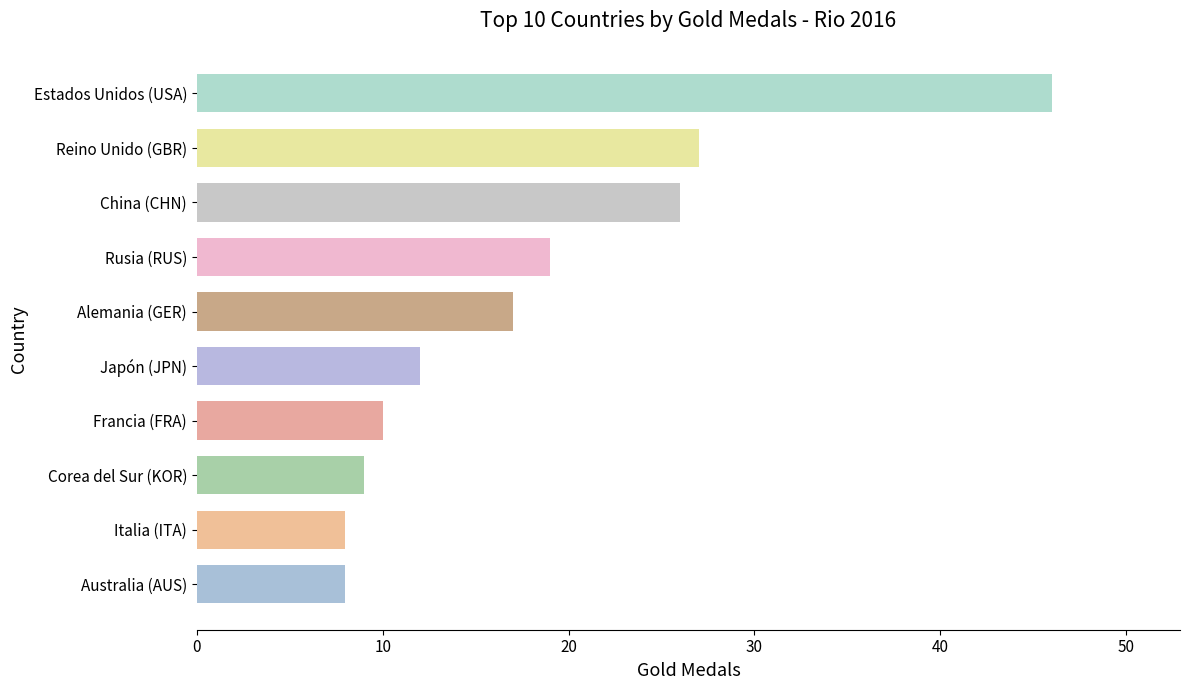

What is the smallest value displayed?

8